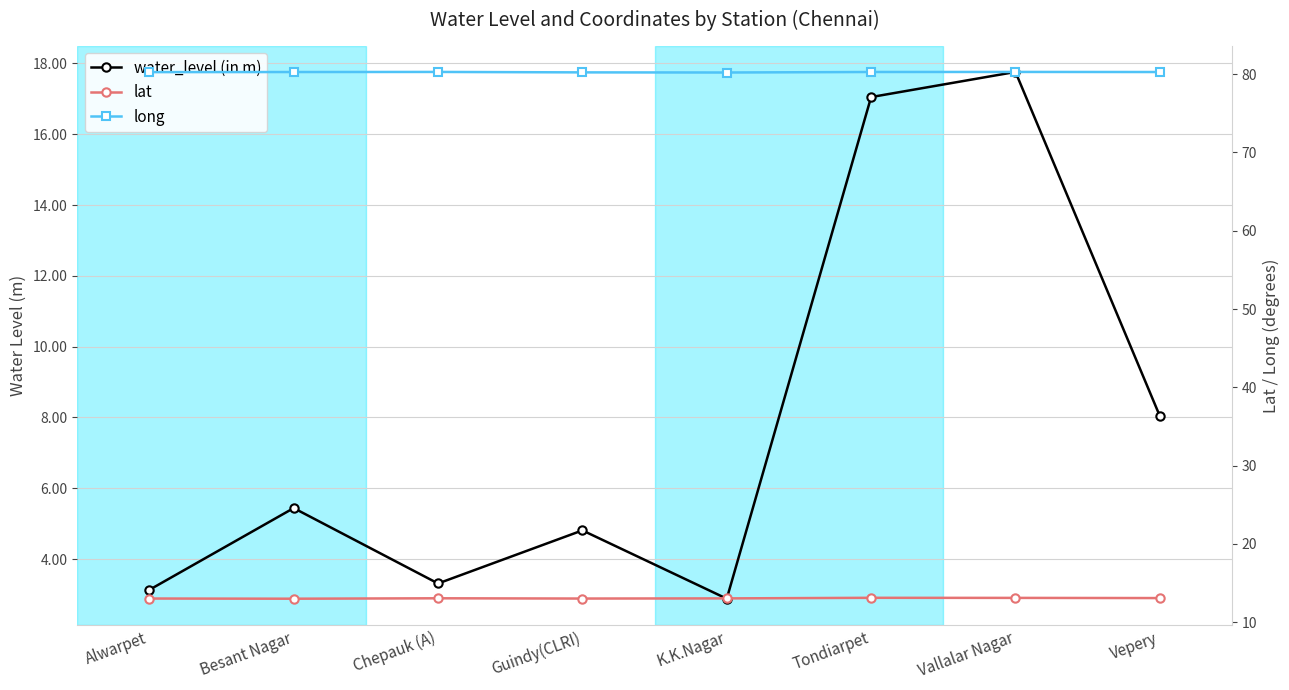

What position from the left is Chepauk (A)?

3